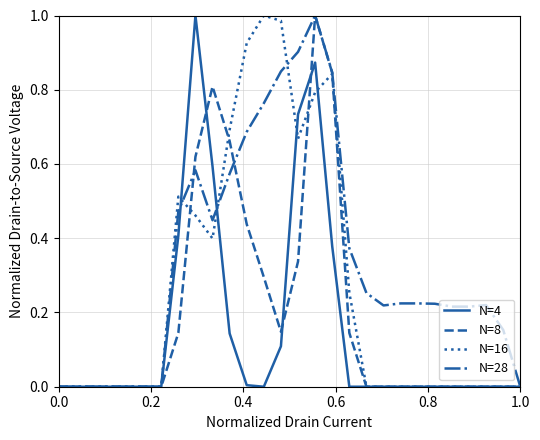

What are all the series names shown in the legend?

N=4, N=8, N=16, N=28